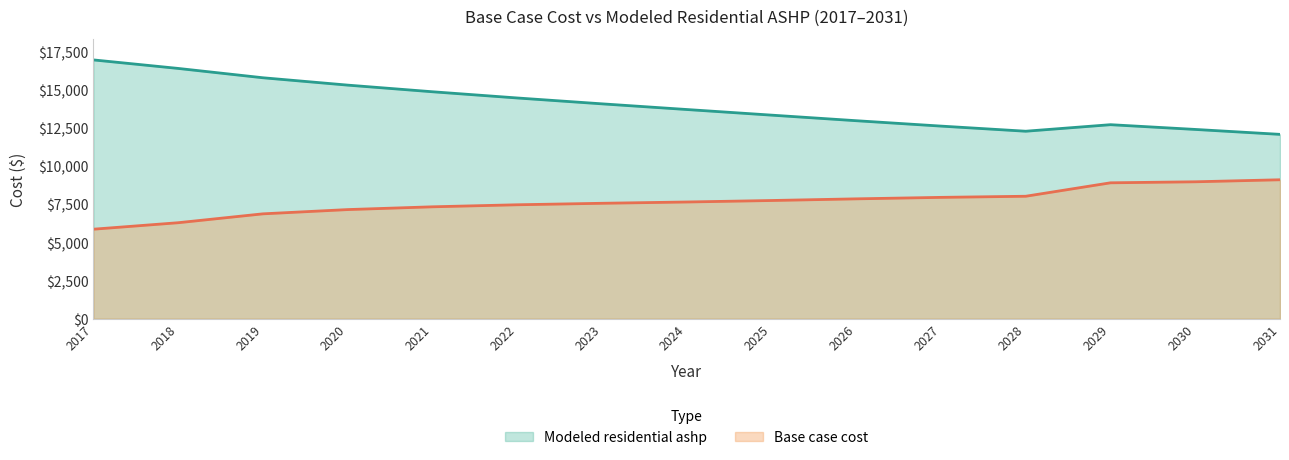

At which label does Base case cost first exceed 7662?

2024